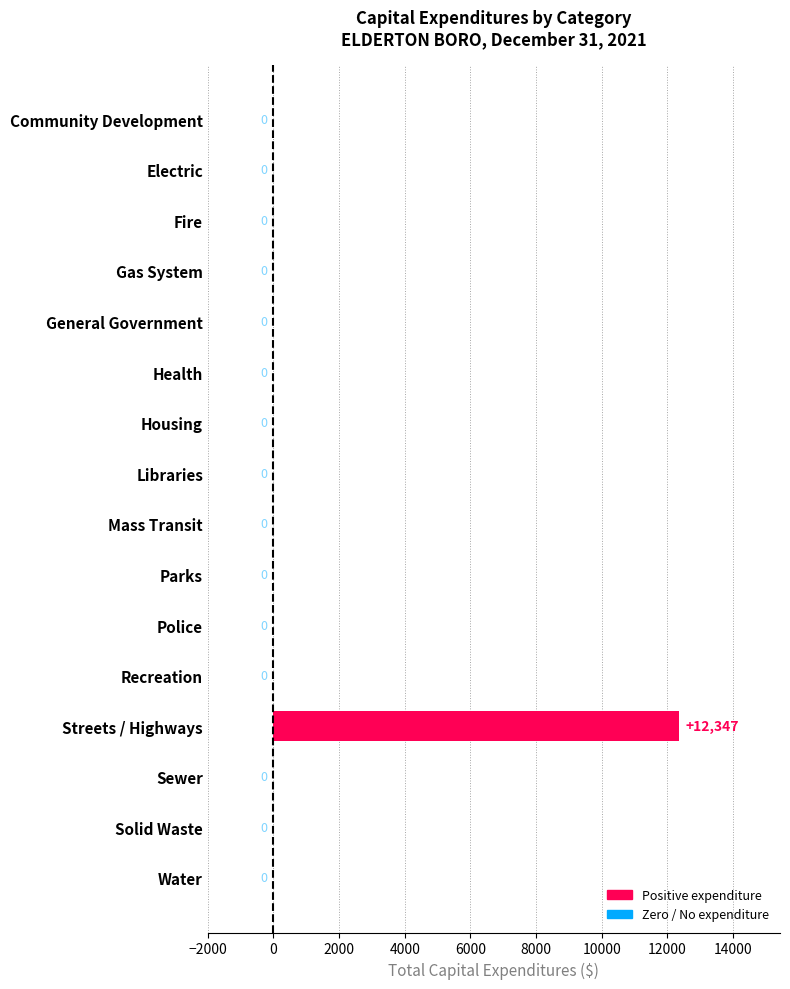

True or false: the data shows 3764 at Parks.

False